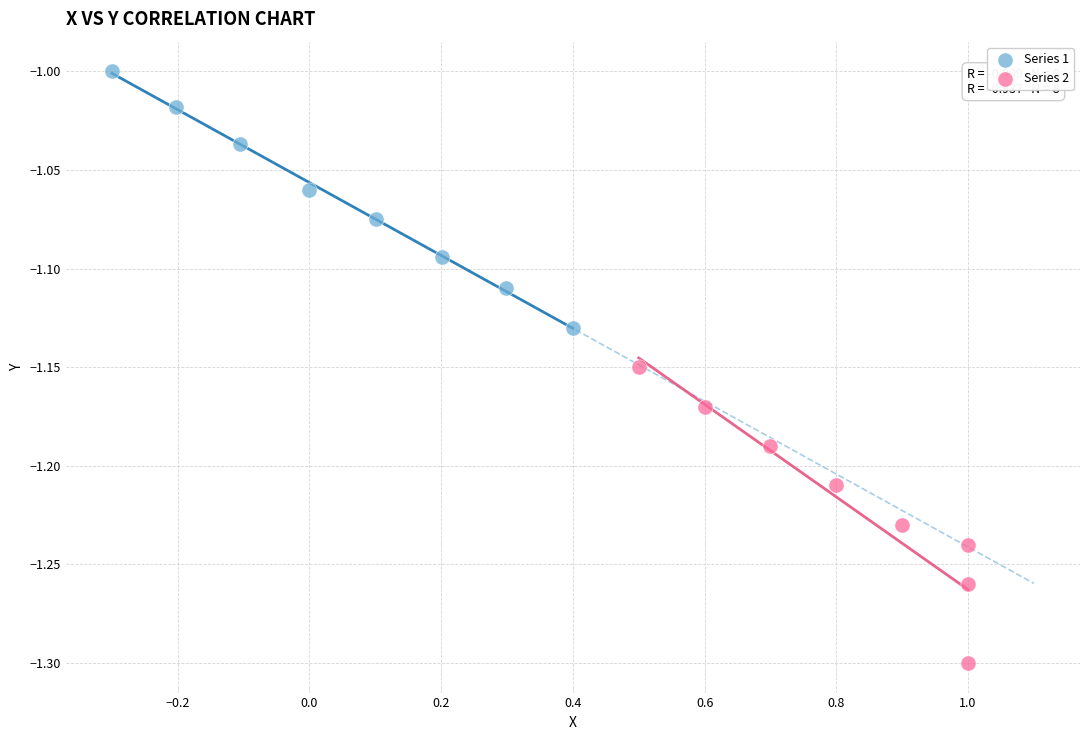

Which series contains the lowest Y value?

Series 2